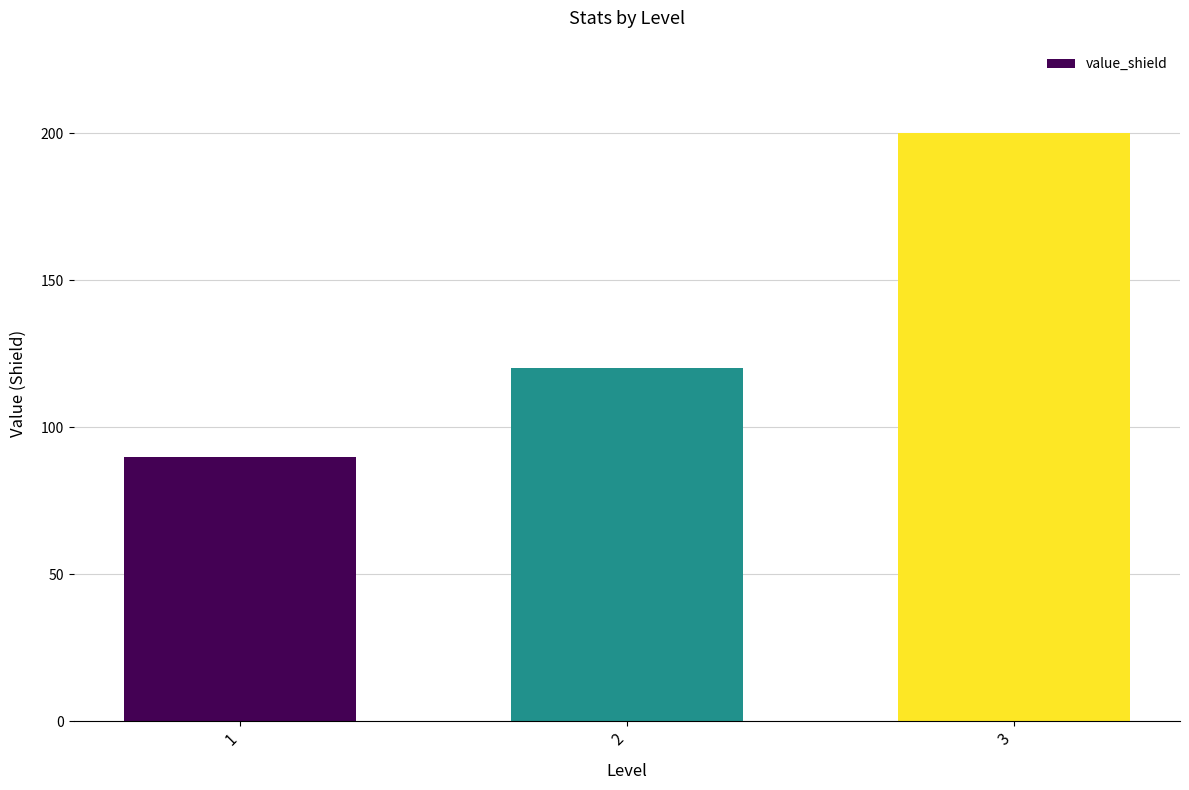

What is the difference between the values at 2 and 3?

80